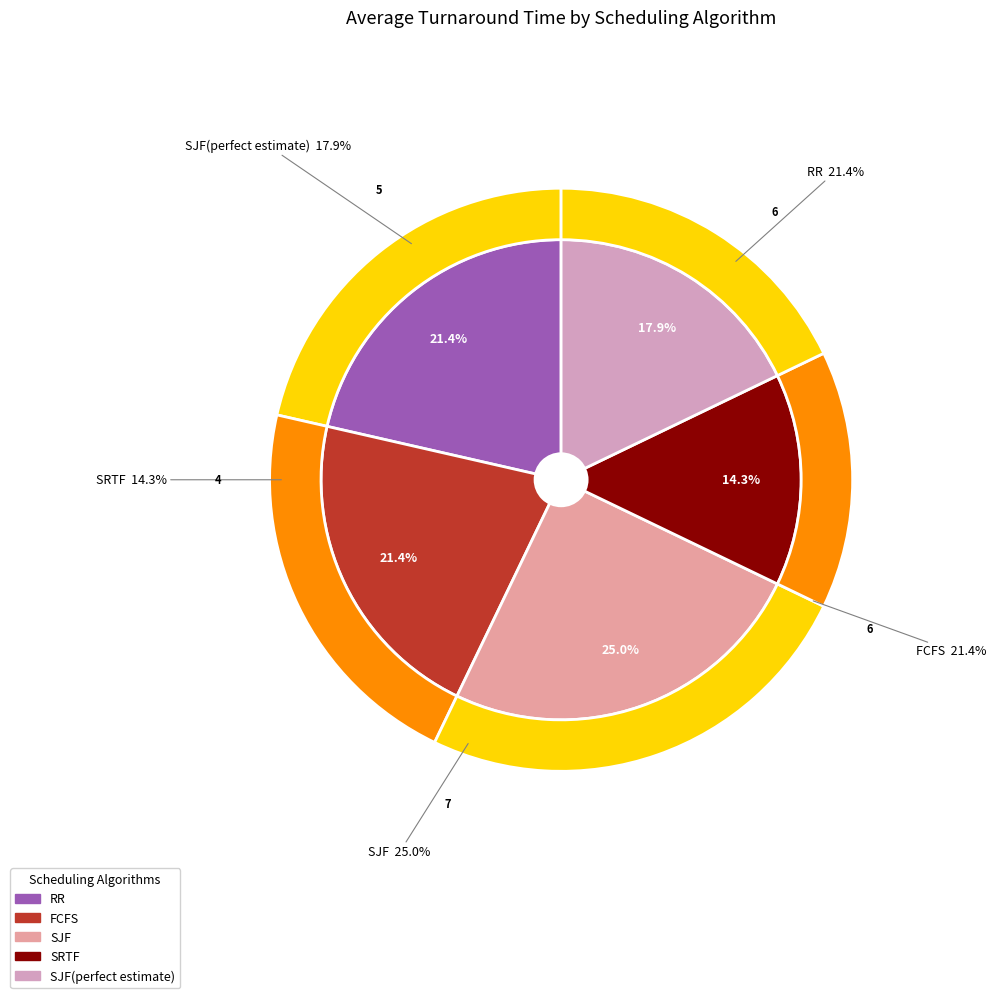

What percentage is the RR slice, to the nearest percent?

21%